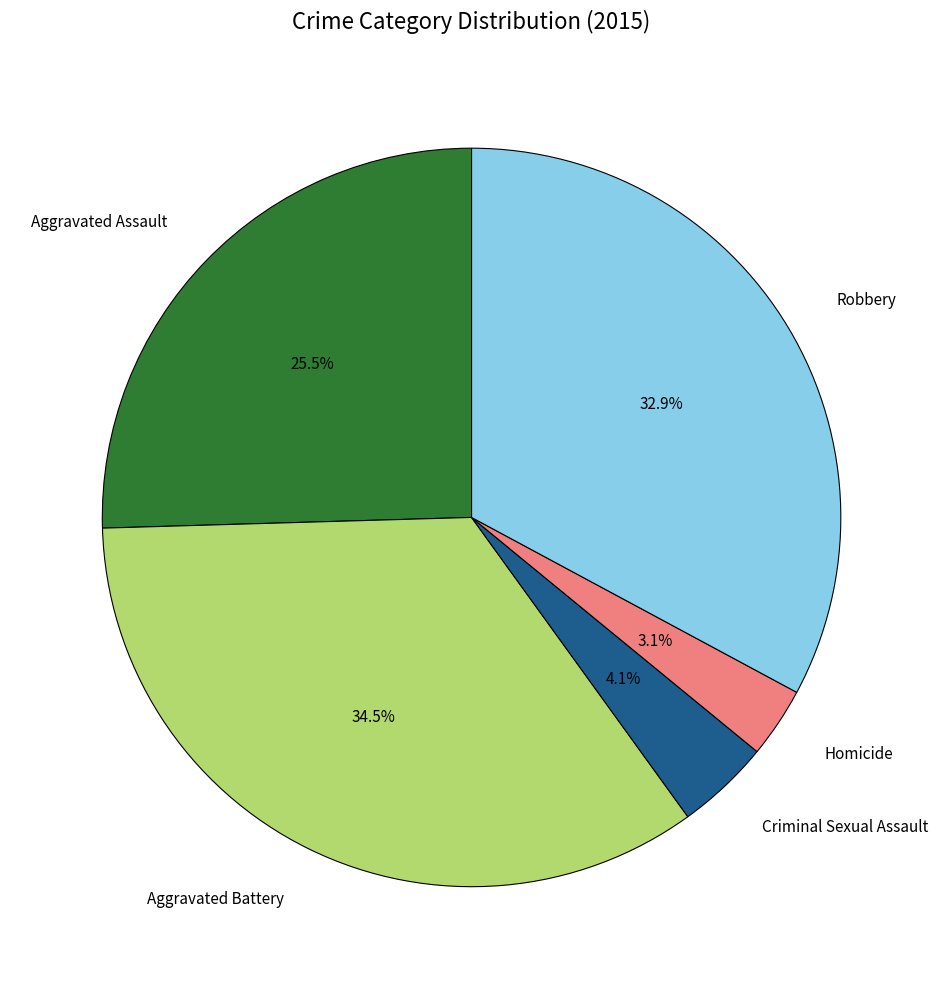

Which slice is the smallest?

Homicide